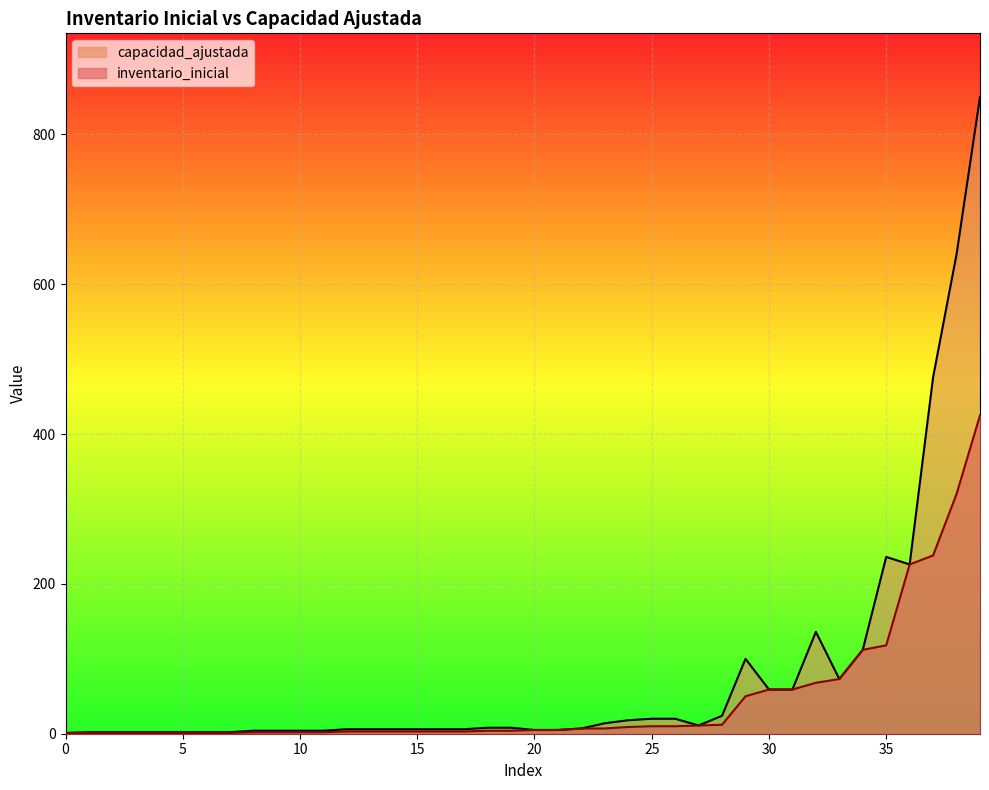

List the series in order of their overall mean, lowest first.

inventario_inicial, capacidad_ajustada